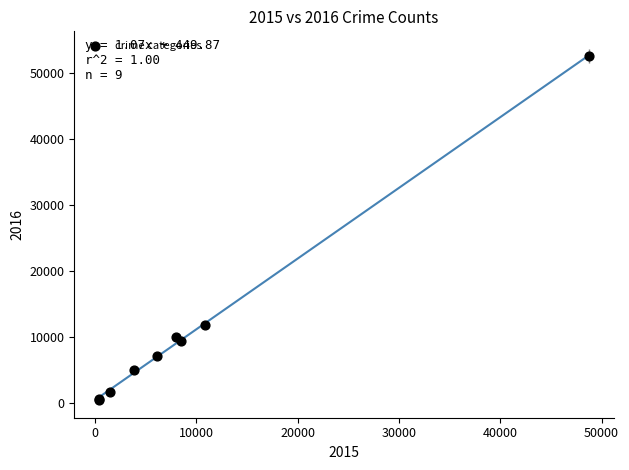

What Y value in the scatter plot is closest to 26506?

11873